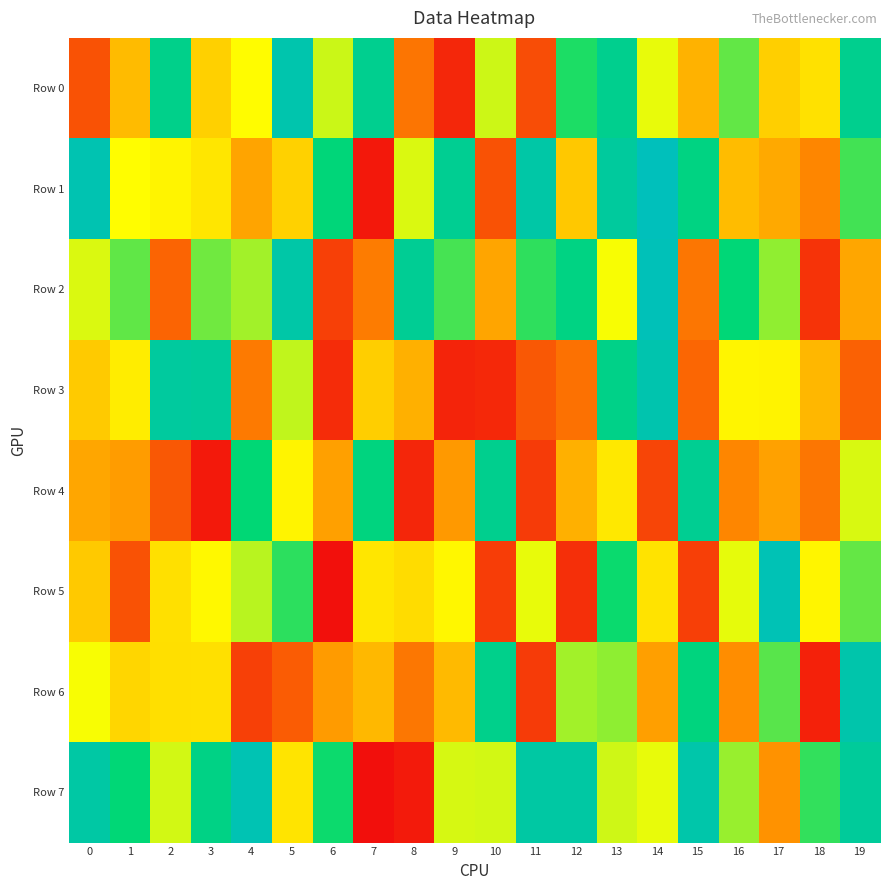

Reading left to right, extract all data points from this chart.

Row 0: 0=136781	1=352389	2=826642	3=399941	4=494727	5=941481	6=551717	7=844382	8=205936	9=54241	10=549952	11=128032	12=721477	13=838838	14=522772	15=332202	16=654016	17=398159	18=436711	19=840901
Row 1: 0=953590	1=496773	2=477753	3=445621	4=303428	5=401232	6=771037	7=24918	8=535794	9=851877	10=138438	11=918577	12=382061	13=890484	14=985100	15=799623	16=355374	17=314013	18=239764	19=683841
Row 2: 0=535493	1=655239	2=172905	3=640073	4=590868	5=922200	6=102370	7=220660	8=859600	9=679882	10=305879	11=703510	12=803050	13=506042	14=977700	15=208414	16=764648	17=608934	18=76494	19=306984
Row 3: 0=386285	1=461410	2=893733	3=882721	4=215548	5=560681	6=62630	7=393690	8=329605	9=48490	10=55505	11=150229	12=198467	13=822115	14=944630	15=177107	16=479015	17=475603	18=344825	19=166250
Row 4: 0=306911	1=285916	2=148954	3=26878	4=759051	5=477945	6=293783	7=791881	8=51354	9=280820	10=838838	11=93688	12=330020	13=451837	14=111878	15=853578	16=239383	17=295332	18=207344	19=538639
Row 5: 0=383612	1=137769	2=435282	3=485640	4=568686	5=706052	6=9596	7=445667	8=425099	9=483652	10=97244	11=522061	12=69659	13=738832	14=439943	15=100680	16=524671	17=965171	18=479300	19=651595
Row 6: 0=507168	1=410693	2=430282	3=433273	4=101805	5=157322	6=284181	7=347300	8=210632	9=351362	10=830922	11=93549	12=590763	13=610035	14=292876	15=788164	16=253505	17=663606	18=42812	19=933910
Row 7: 0=911752	1=763232	2=543002	3=811762	4=959097	5=442357	6=737646	7=6822	8=28780	9=540662	10=544177	11=907686	12=907329	13=546922	14=521681	15=933074	16=600192	17=264207	18=699622	19=879184